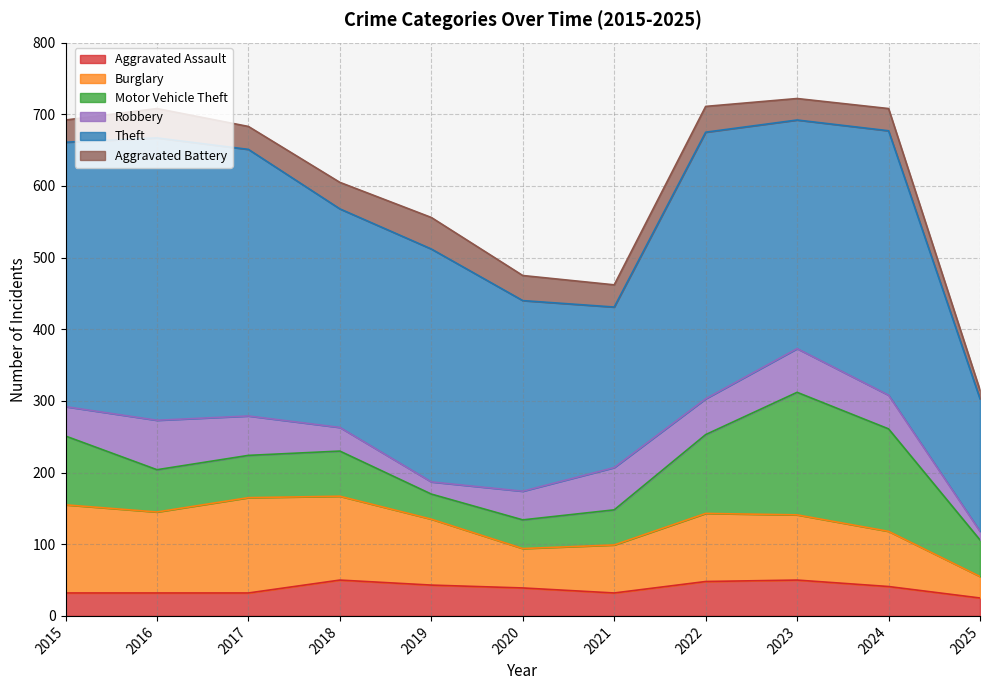

What is the maximum value for Aggravated Assault?

50